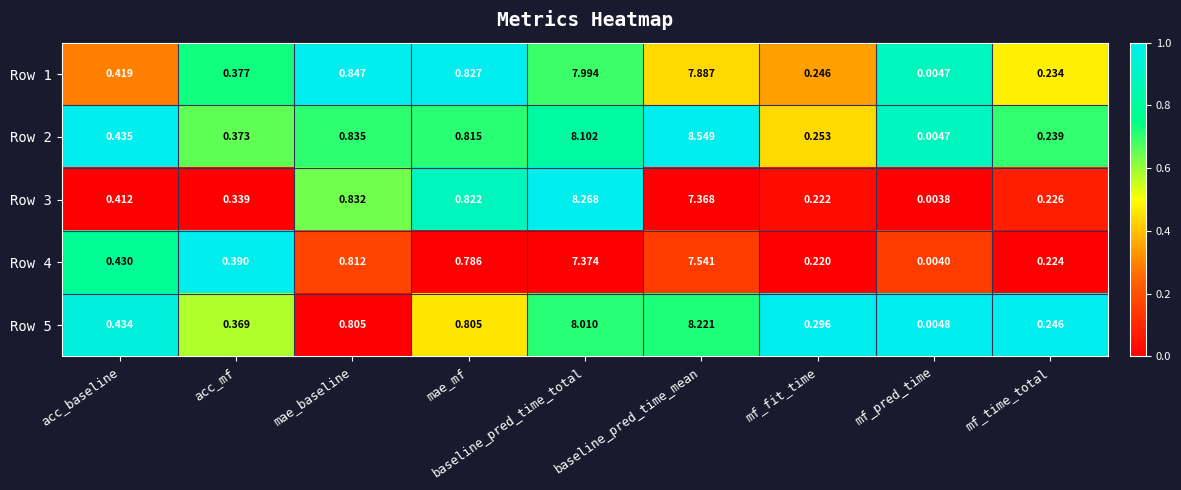

Which category has the lowest value across all series?

mf_pred_time